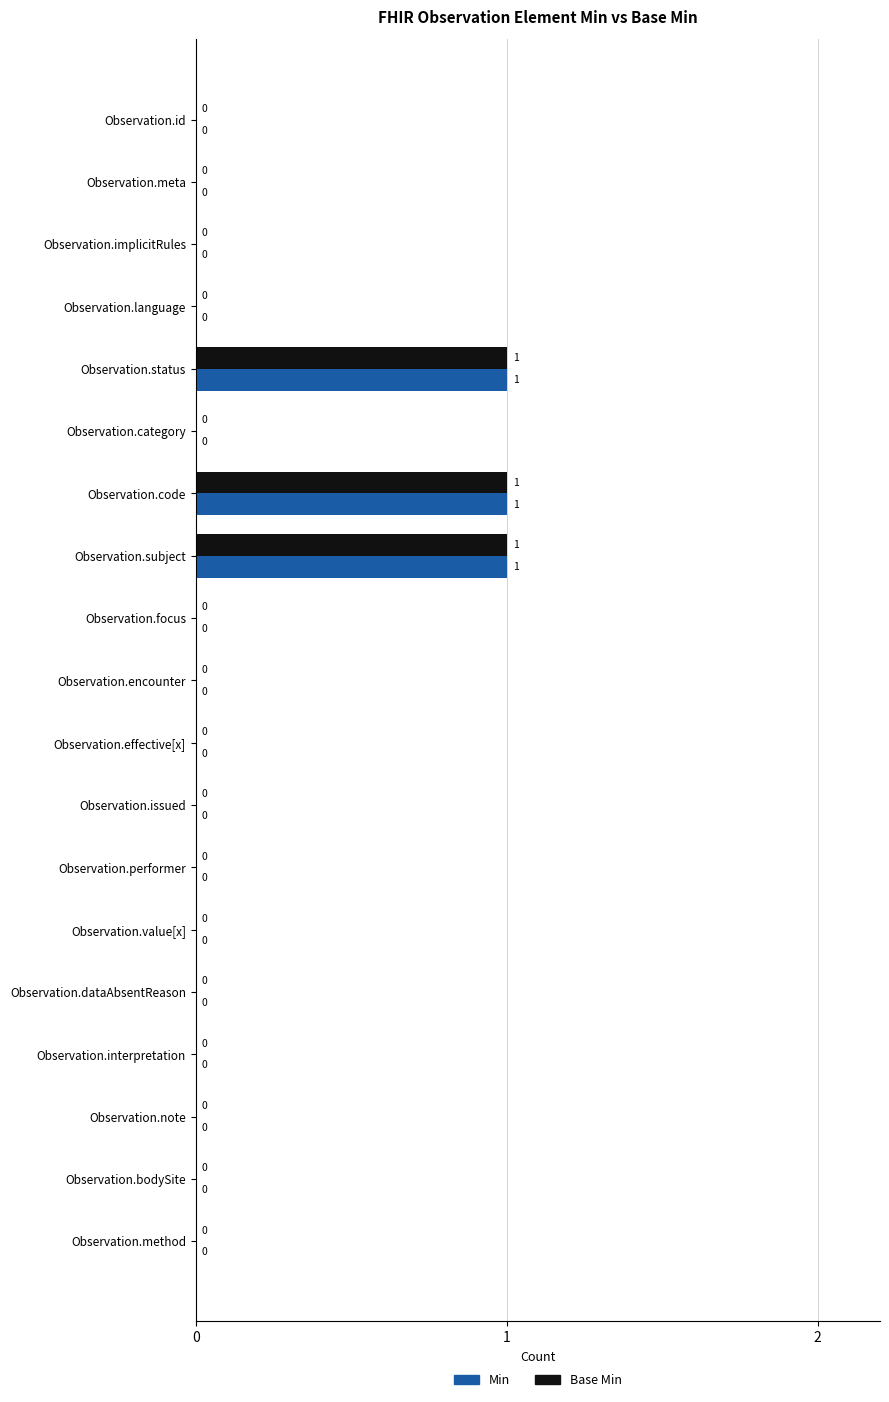

Is the value of Min at Observation.dataAbsentReason greater than the value of Base Min at Observation.subject?

No